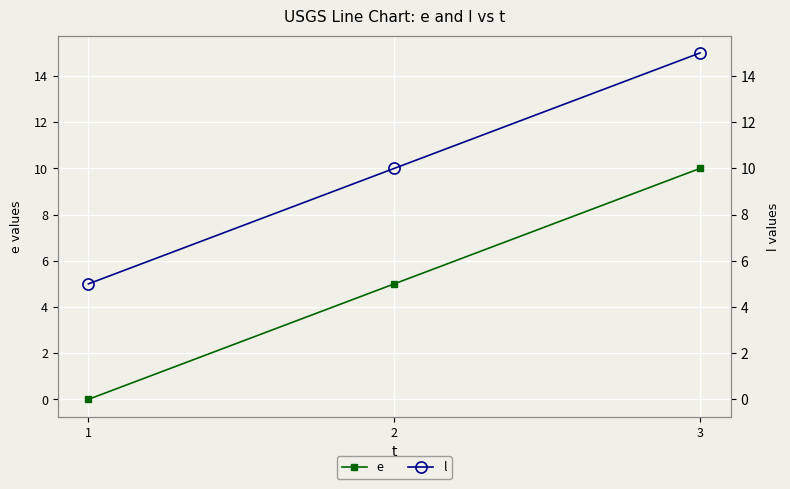

Count the l values in the range 5 to 15.

3